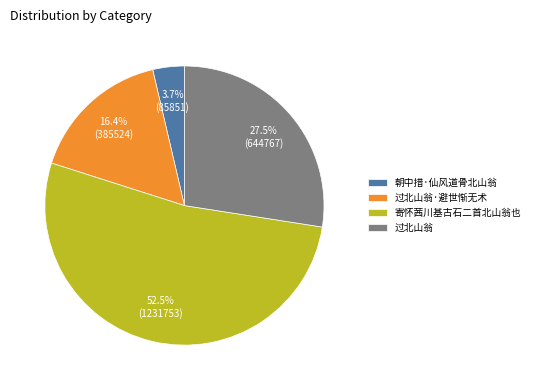

How many segments does this pie chart have?

4